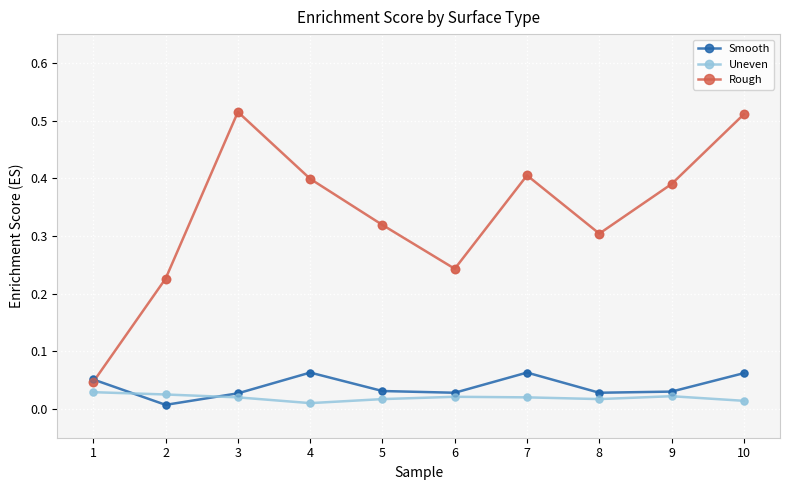

What are all the series names shown in the legend?

Smooth, Uneven, Rough